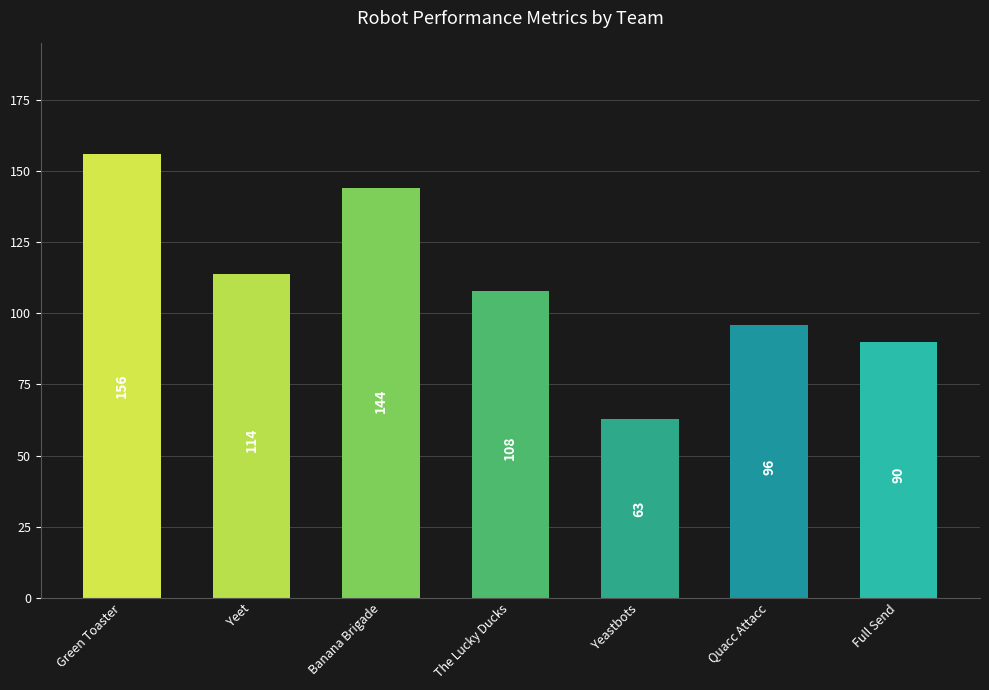

What is the label of the 1st bar from the right?

Full Send